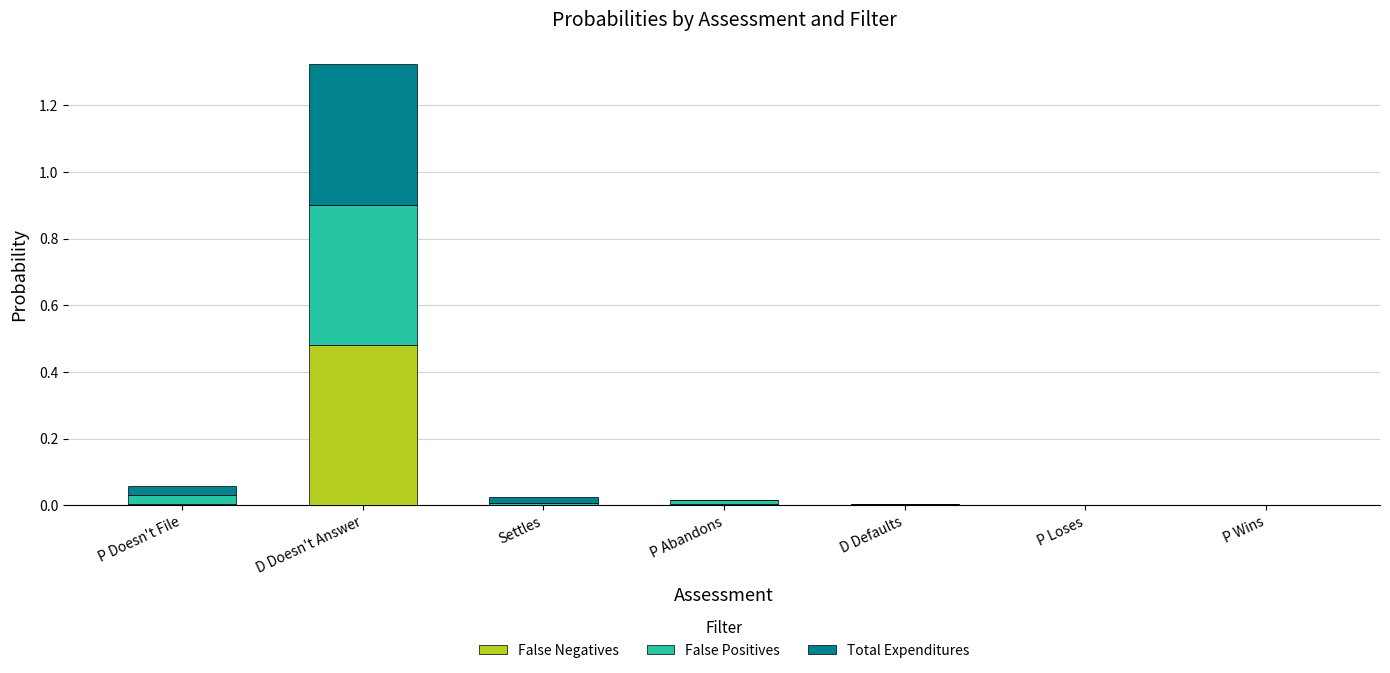

At which category is the sum across all series the highest?

D Doesn't Answer